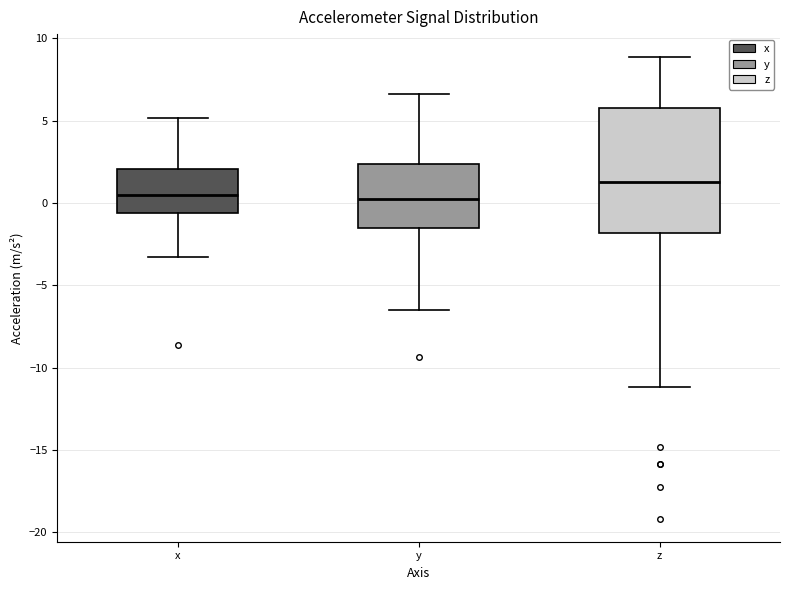

Which box has the highest median line?

z